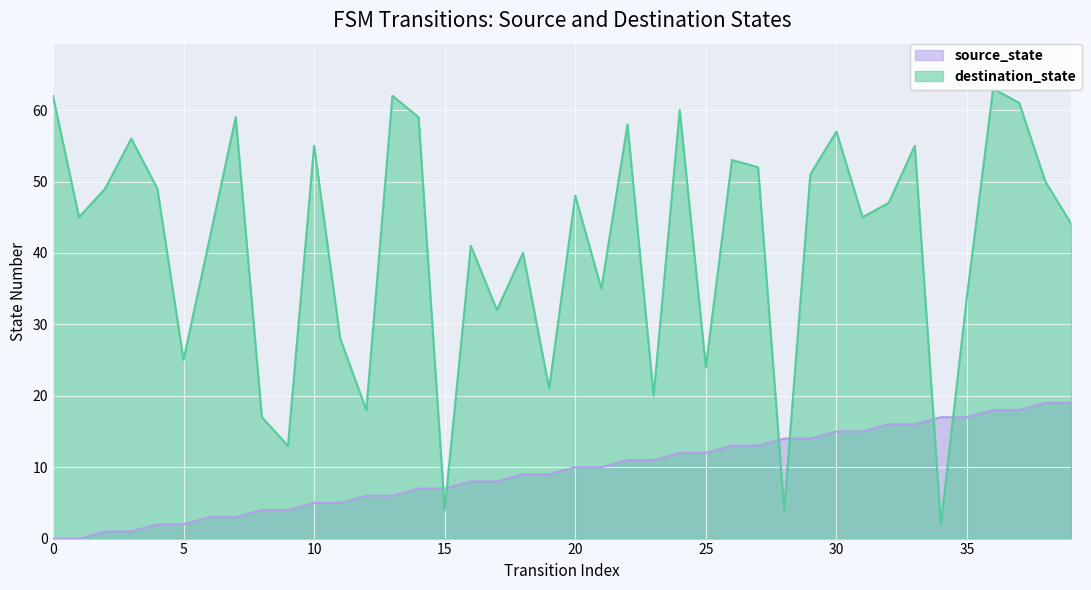

Which category has the lowest value in the destination_state series?

34